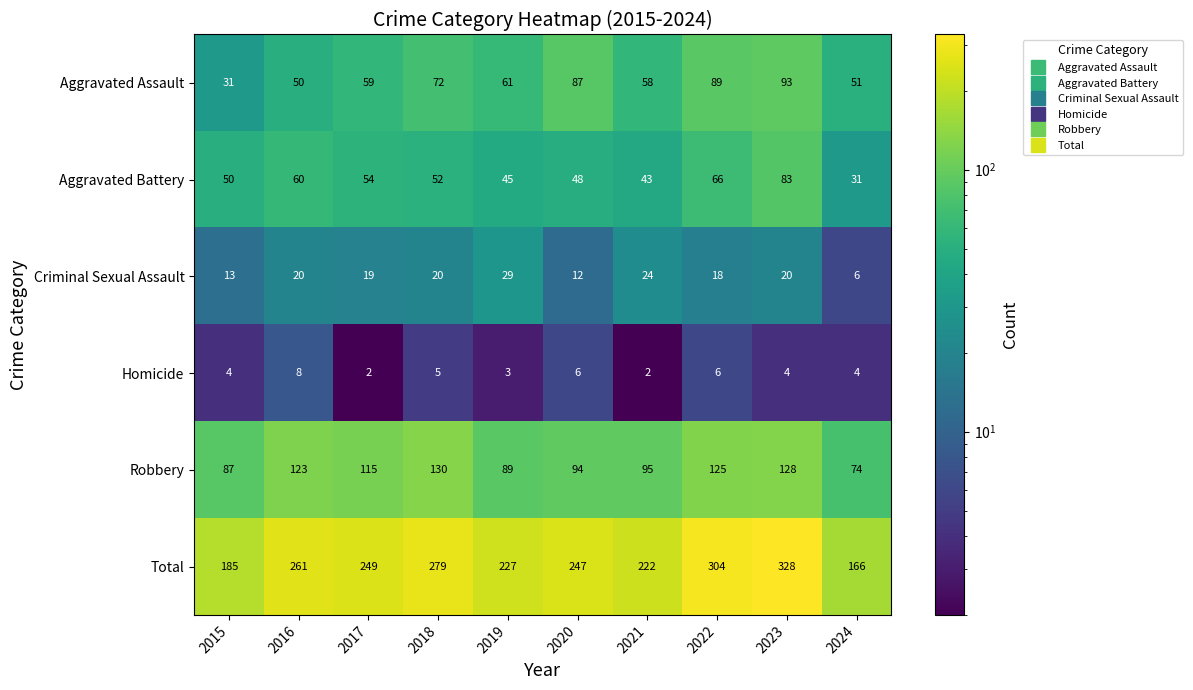

At which label does Total first exceed 249?

2016